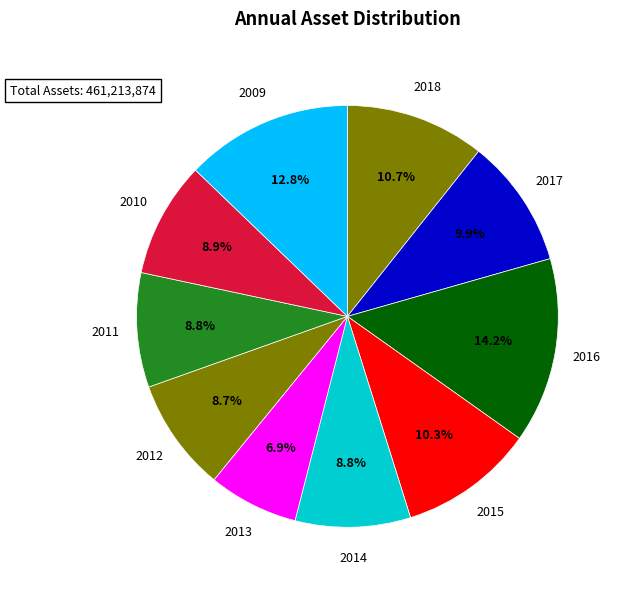

Is it true that 2012 is 1% of the pie?

False